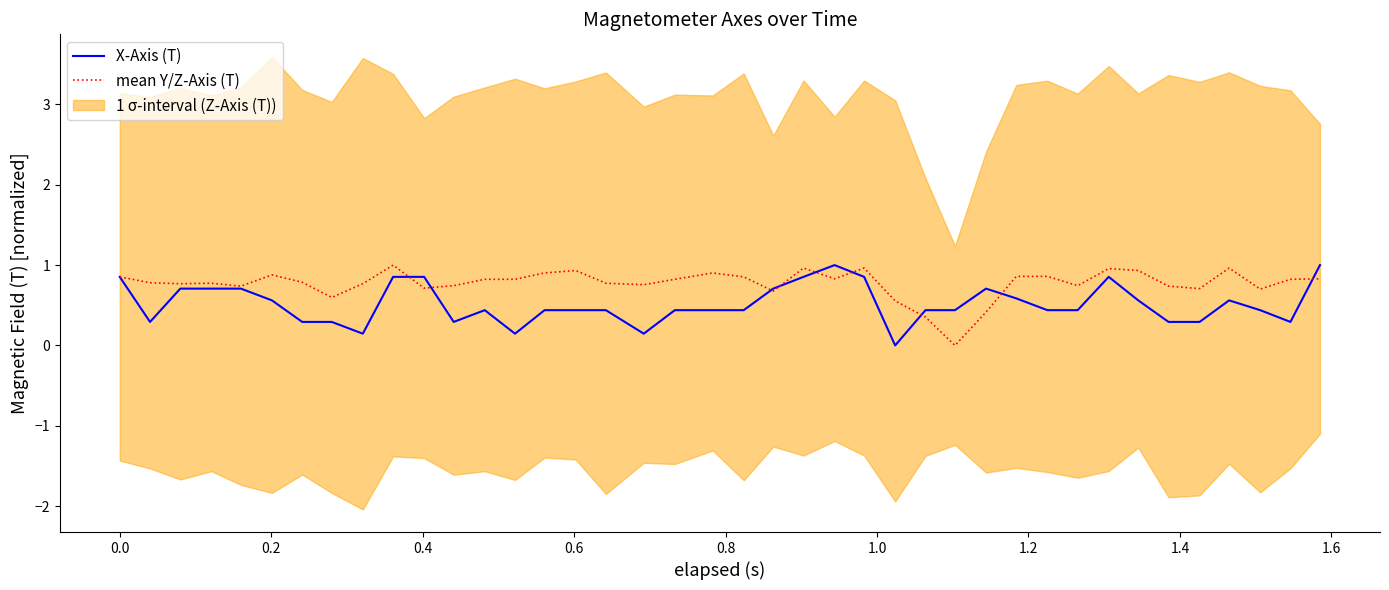

What is the average value of the mean Y/Z-Axis (T) series?

0.8